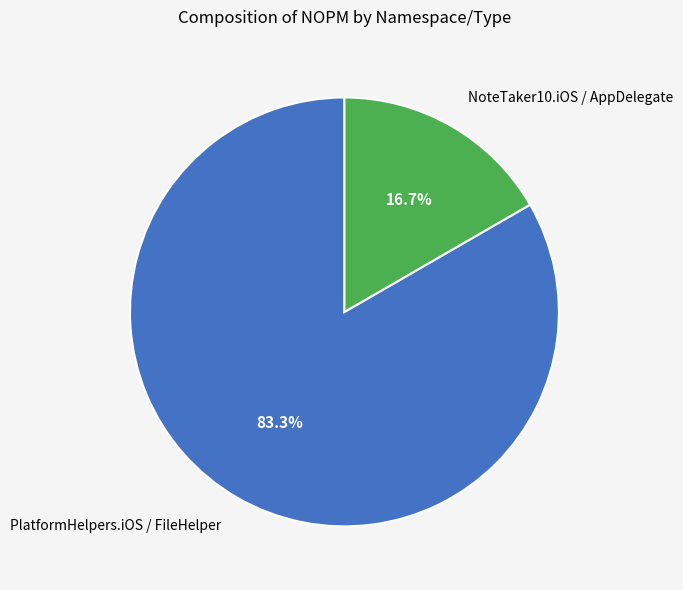

How many slices are in this pie chart?

2